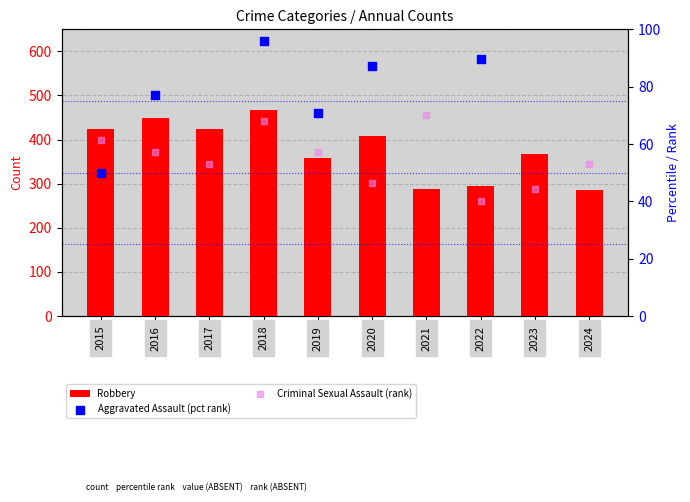

Which series reaches the minimum Y coordinate?

Criminal Sexual Assault (rank)